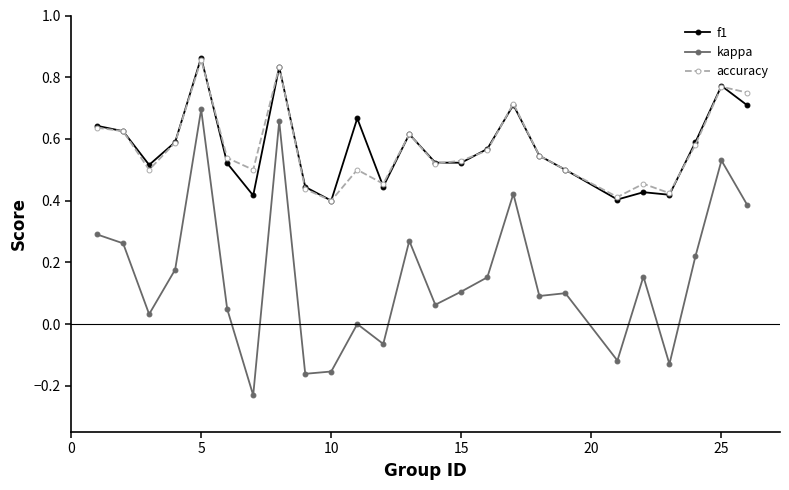

True or false: accuracy and kappa cross at least once.

False